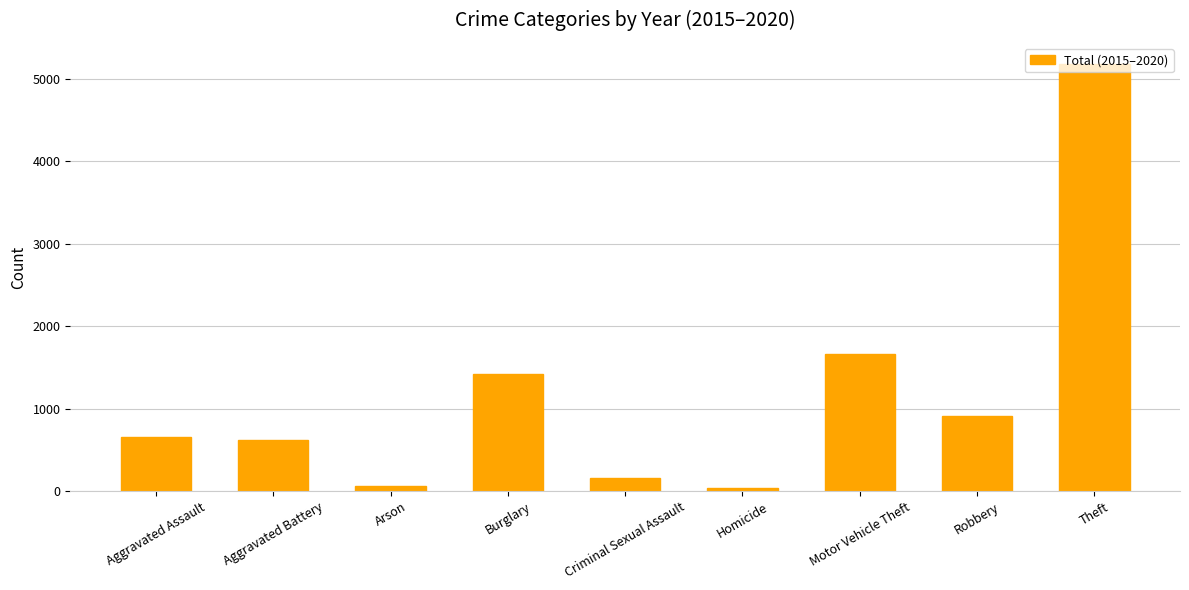

How many values are below 653?

4